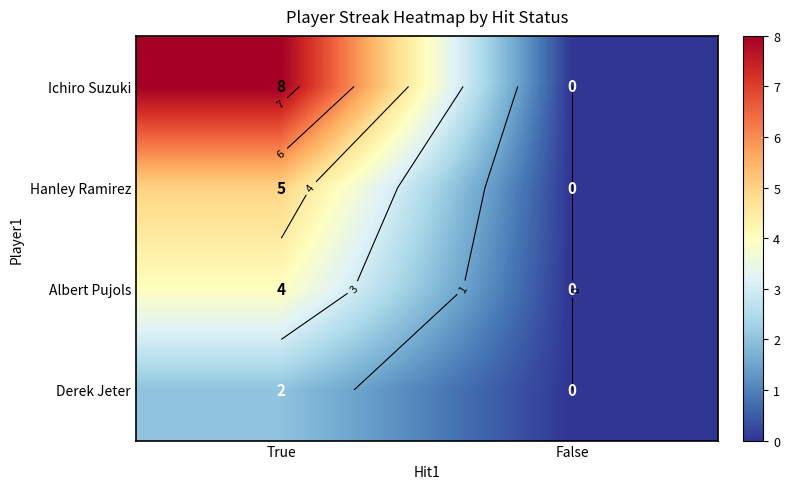

Which series has the largest total across all categories?

Ichiro Suzuki